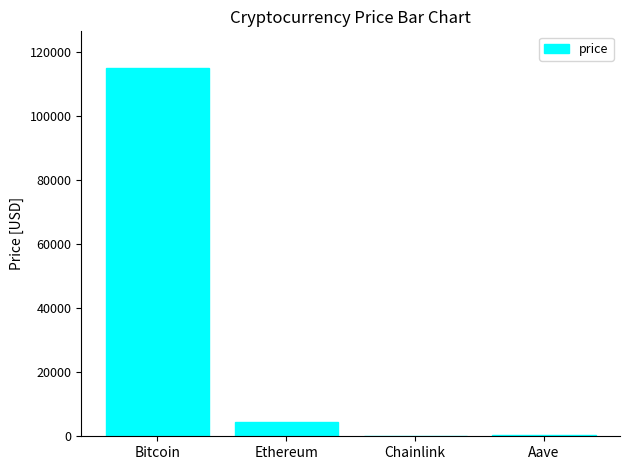

What is the change in value from Bitcoin to Ethereum?

-110504.2